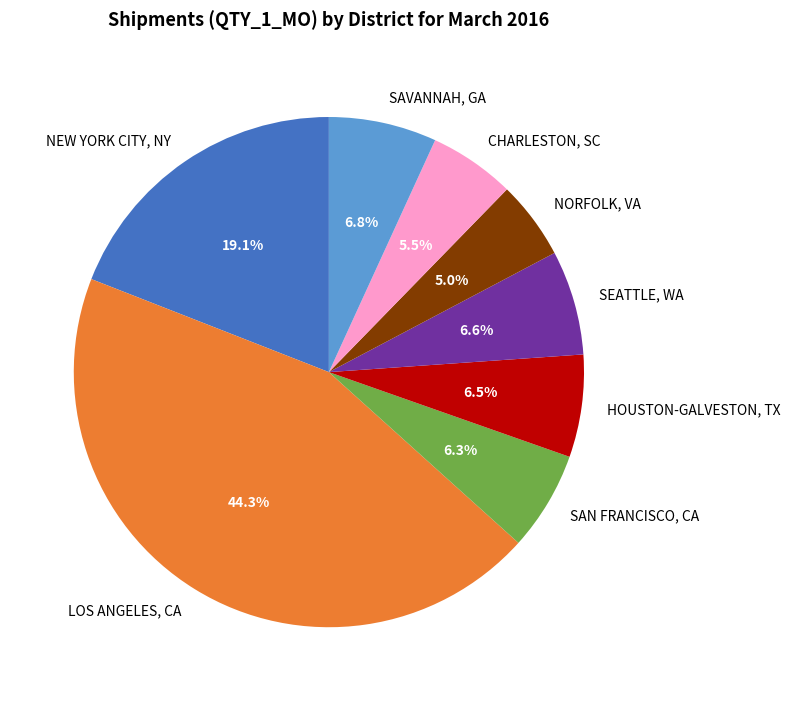

To the nearest percent, what portion does NEW YORK CITY, NY represent?

19%